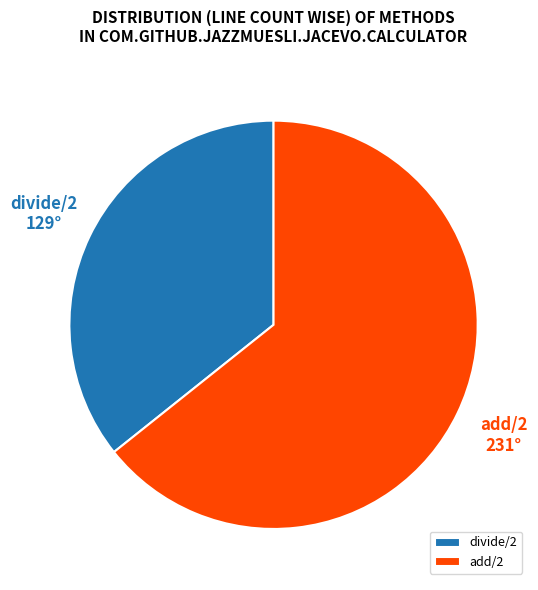

Which category has the smallest portion of the pie?

divide/2